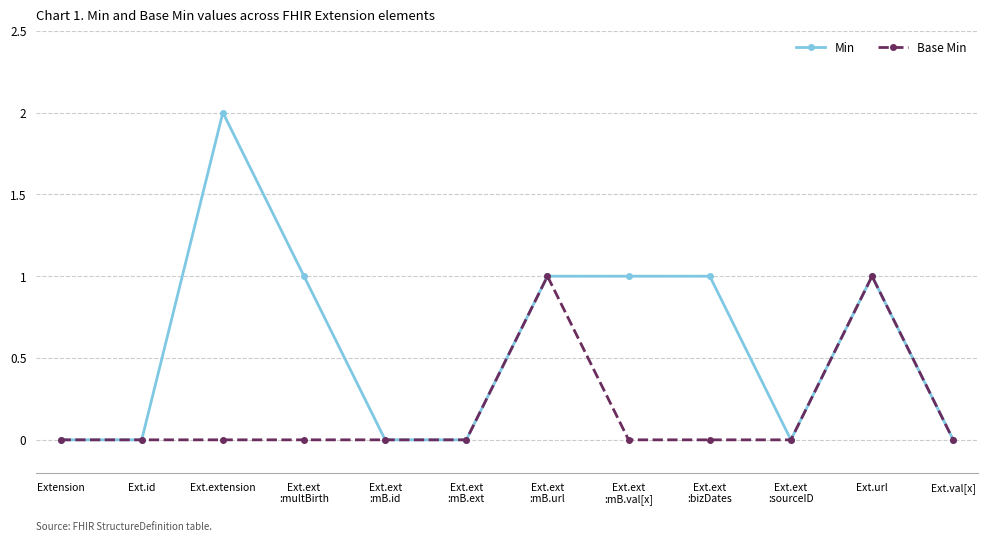

What is the spread (max minus min) of values at Ext.ext
:bizDates?

1